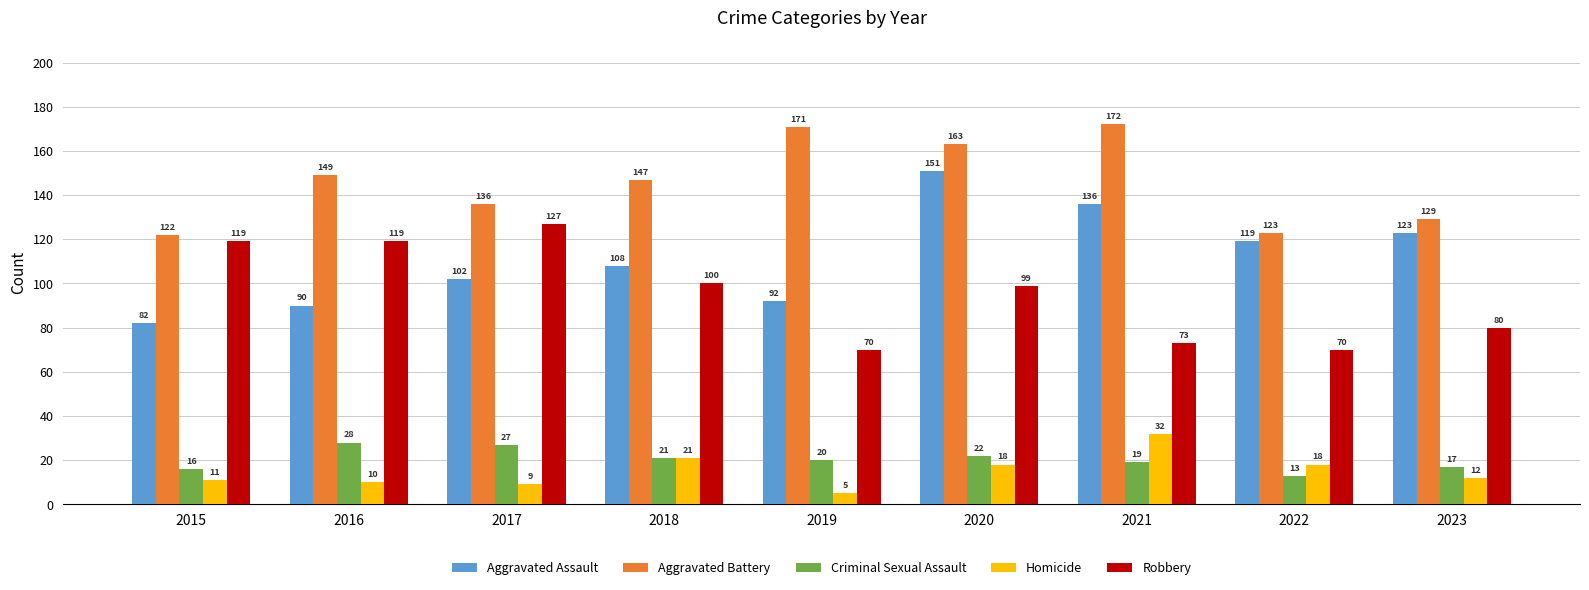

Where does the Criminal Sexual Assault series first go above 20?

2016